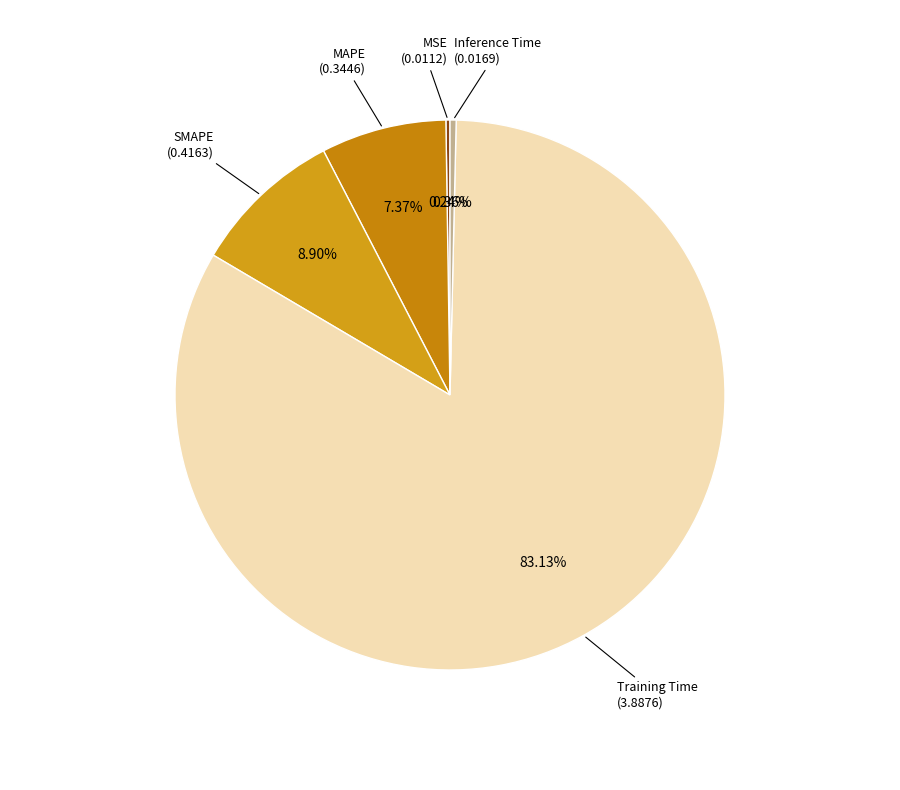

Which slice is the largest?

Training Time